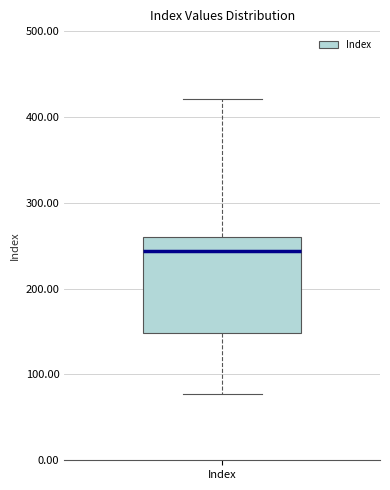

Read this box plot against the y-axis: the position of the median line, the range covered by the box, and the ends of both whiskers. The values are not printed on the chart, so give them approximately, as read against the axis.

median 240, box 150 to 260, whiskers 80 to 420